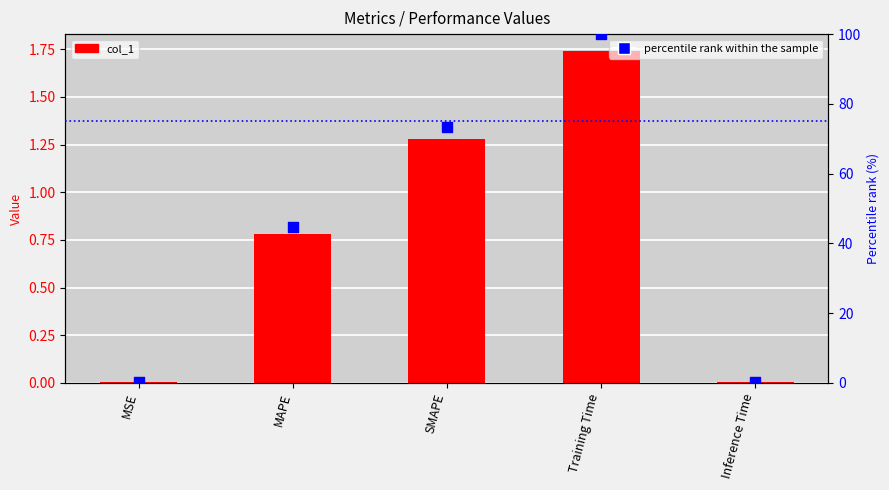

What are all the series names shown in the legend?

col_1, percentile rank within the sample